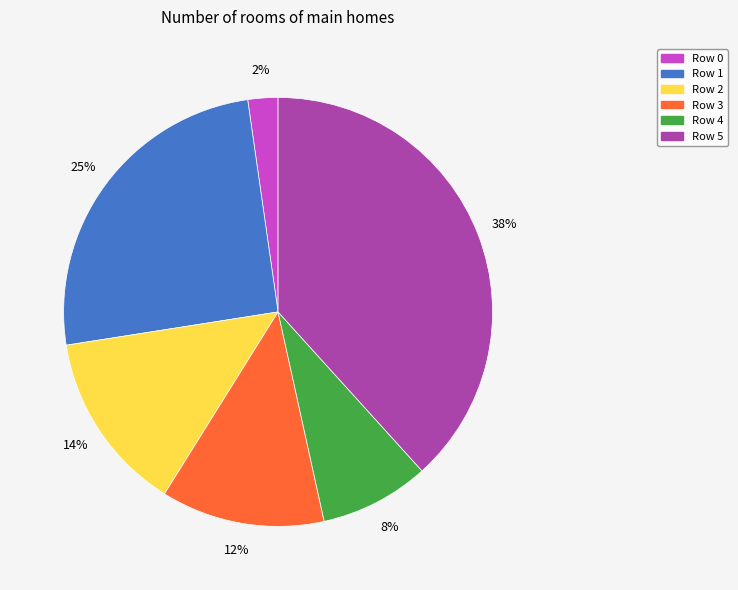

Which slice is the largest?

Row 5